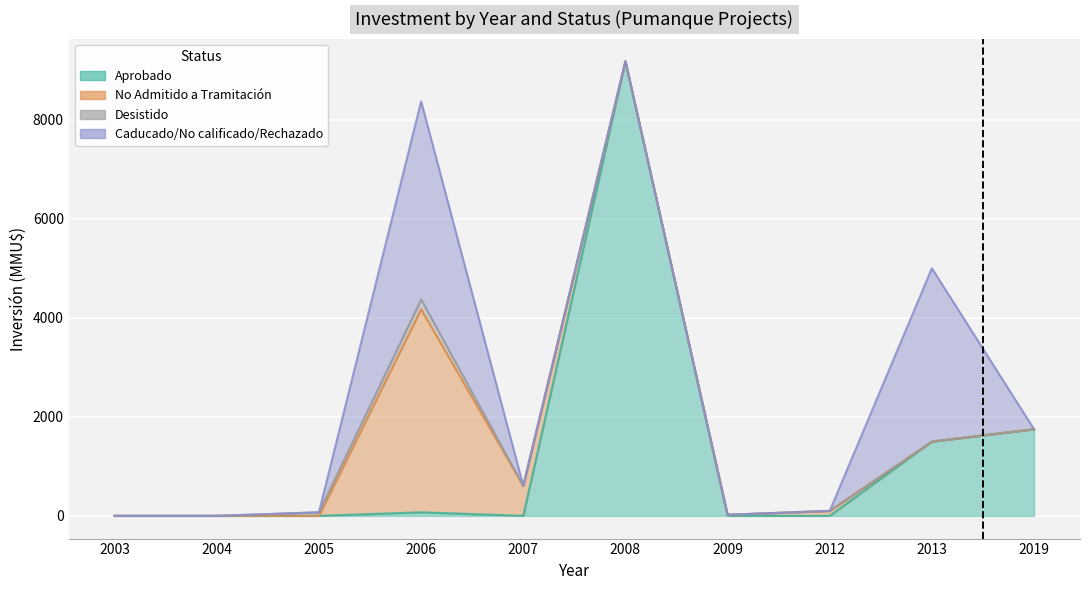

The Caducado/No calificado/Rechazado series shows -2353 at 2012. True or false?

False